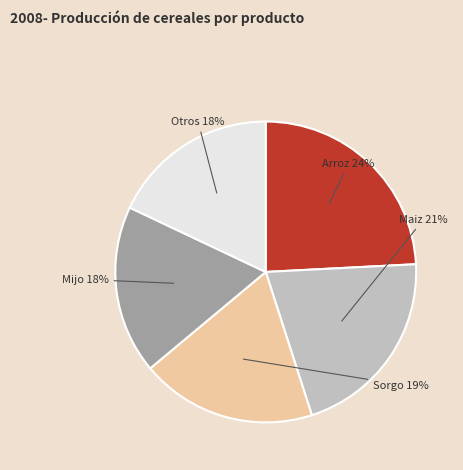

To the nearest percent, what is the average slice percentage?

20%